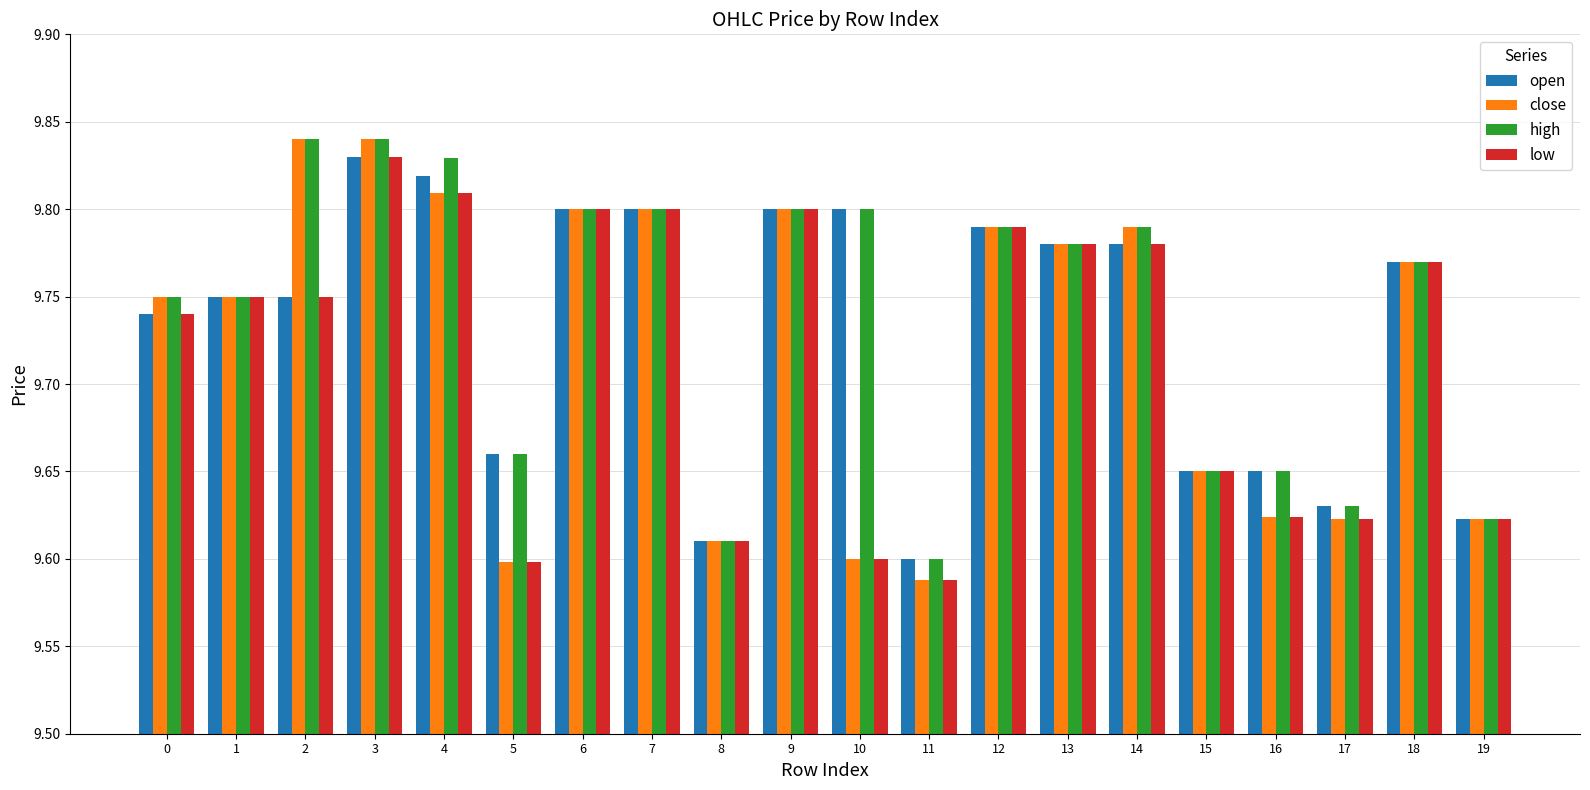

At which label is low closest to 9?

11